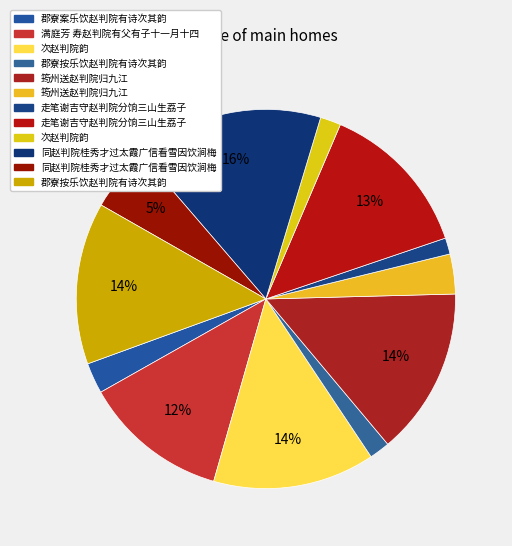

How many segments does this pie chart have?

12